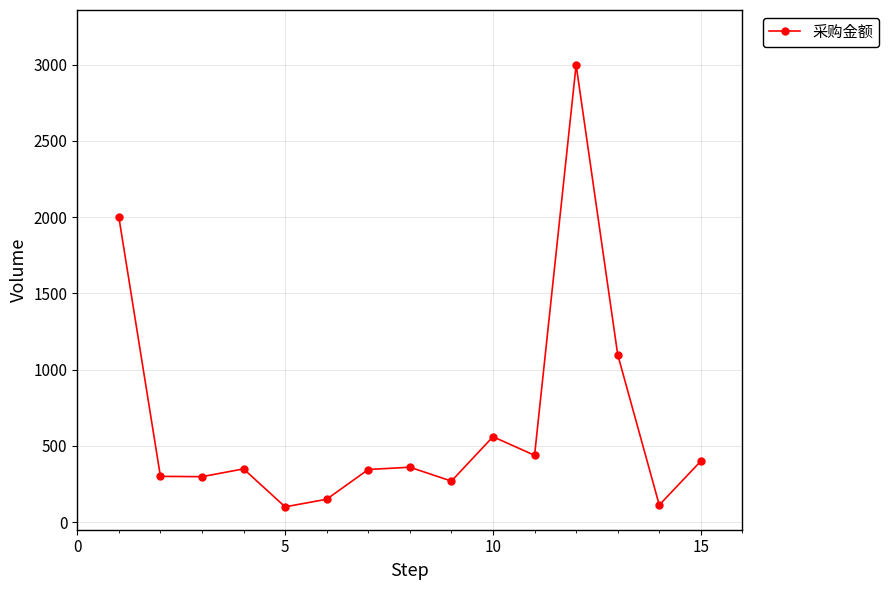

What is the smallest value displayed?

100